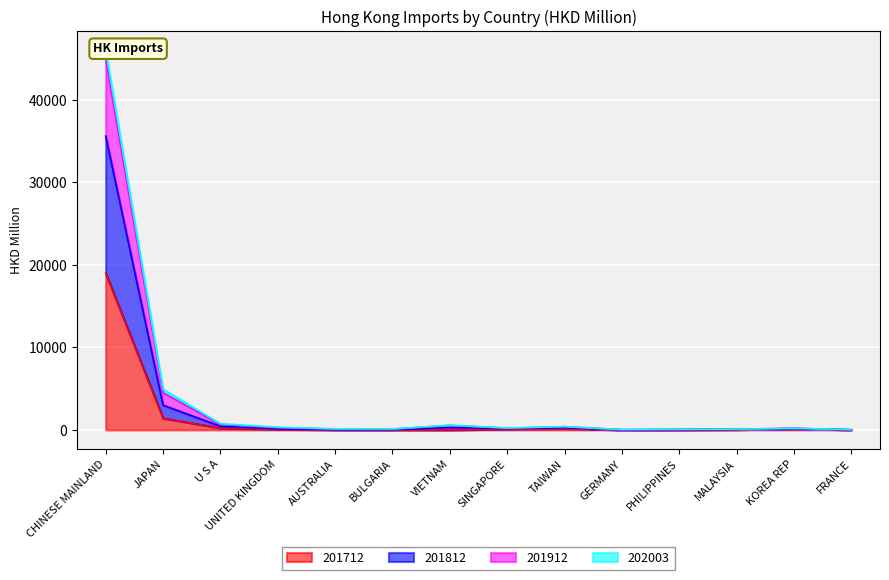

What is the maximum value for 201712?

18986.6